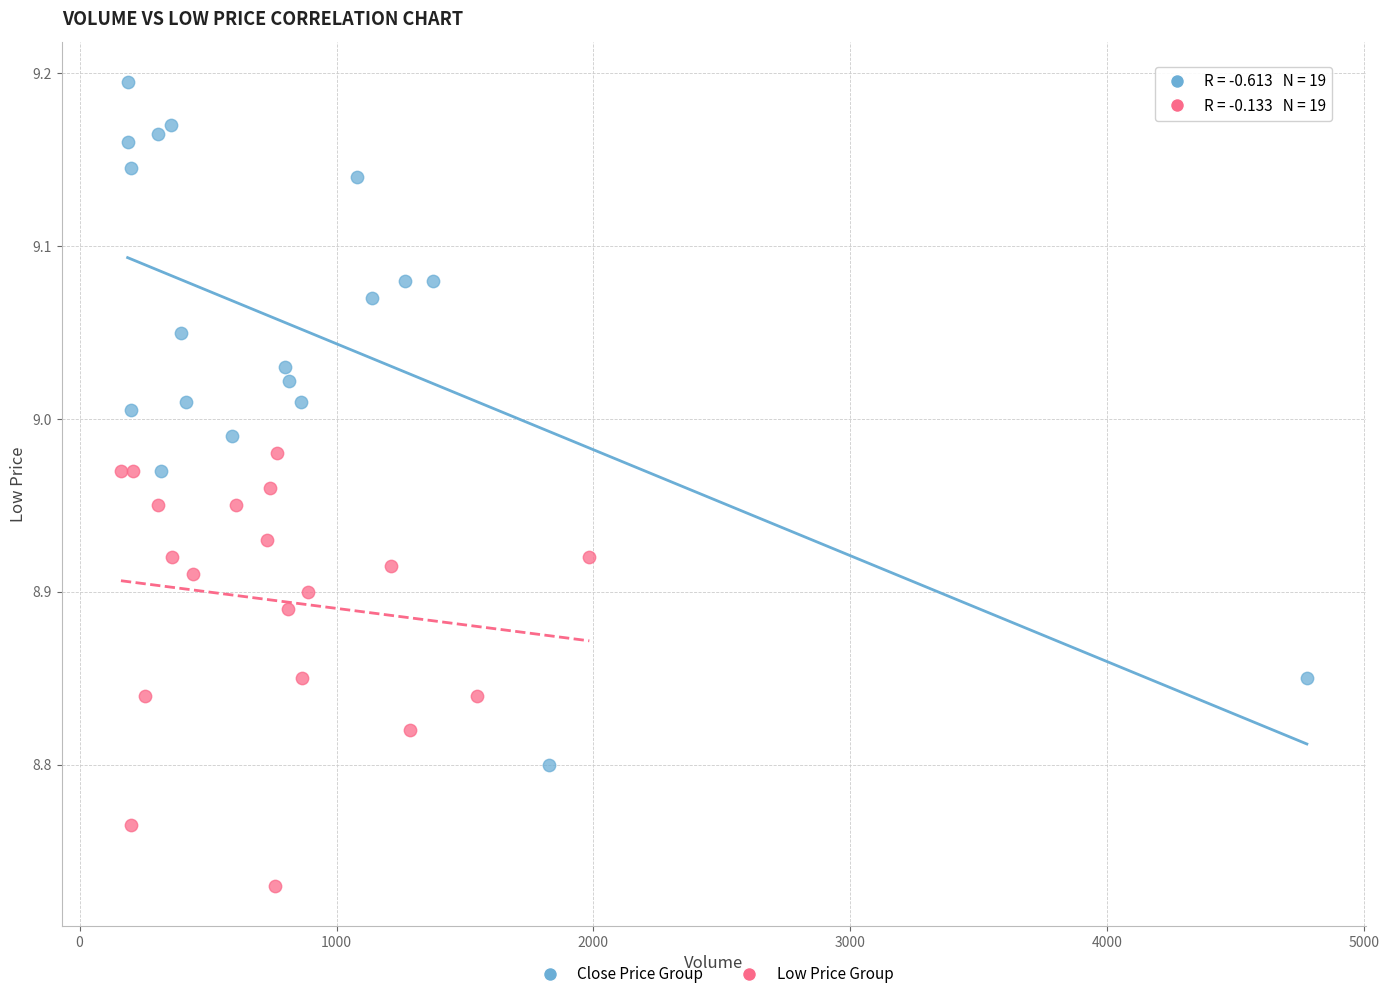

Which series contains the lowest Y value?

Low Price Group